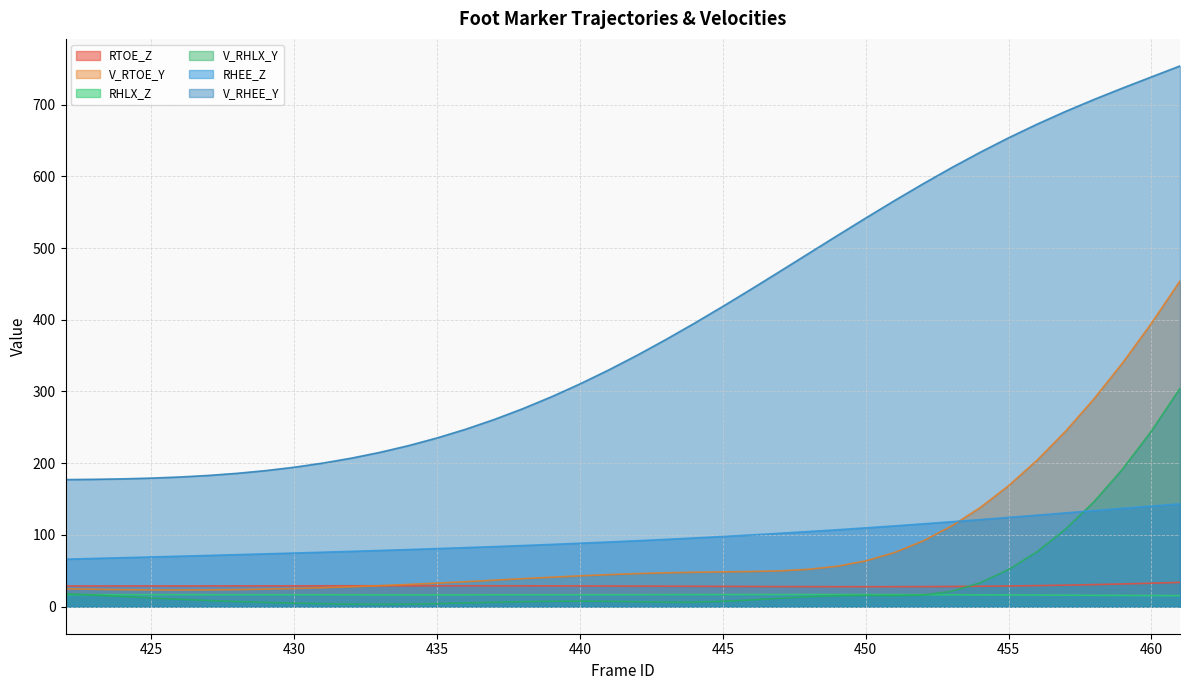

The V_RHEE_Y series shows 193.3 at 447. True or false?

False